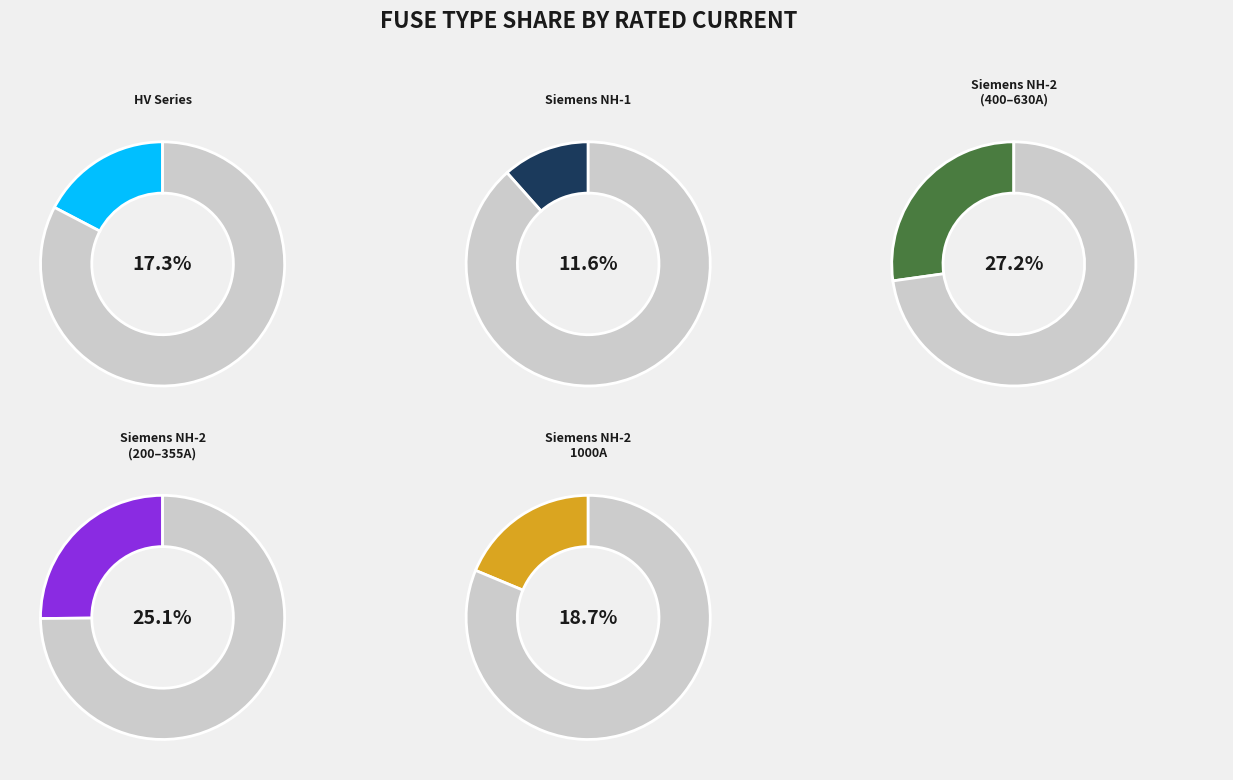

Does HV 31.5A represent more than half of the total?

No